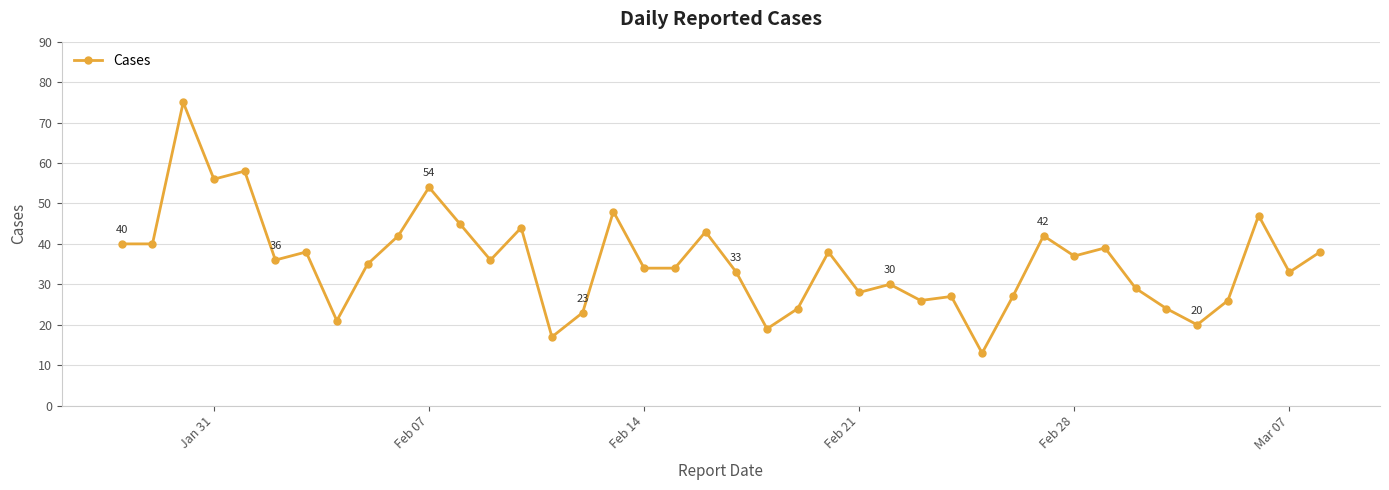

What is the value of the 7th point from the left?

38